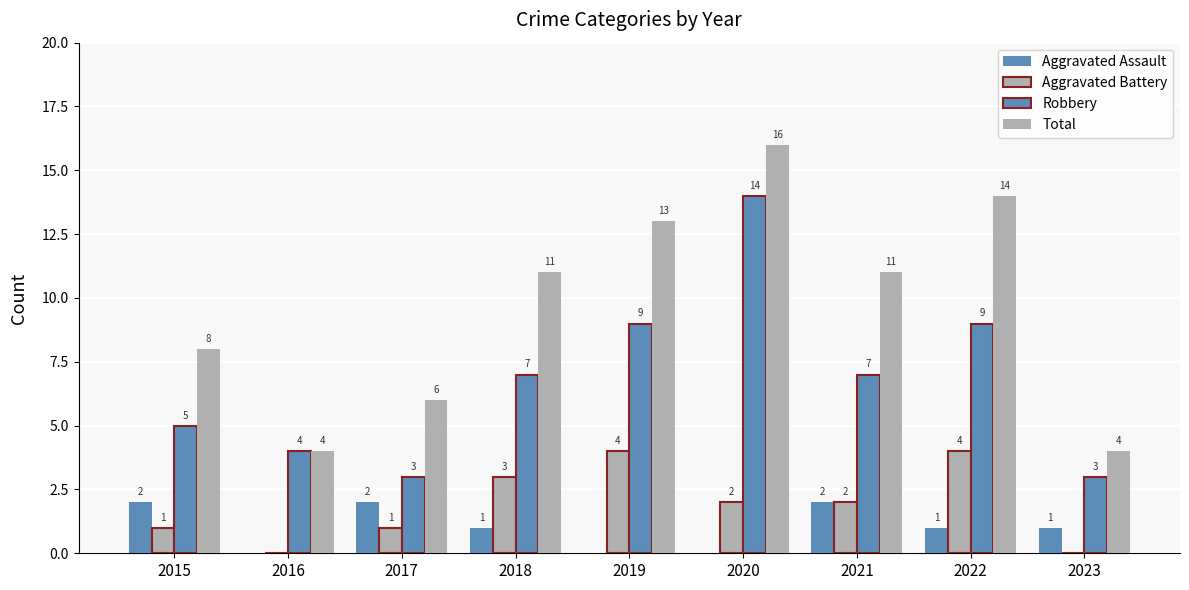

Count the number of categories in the chart.

9